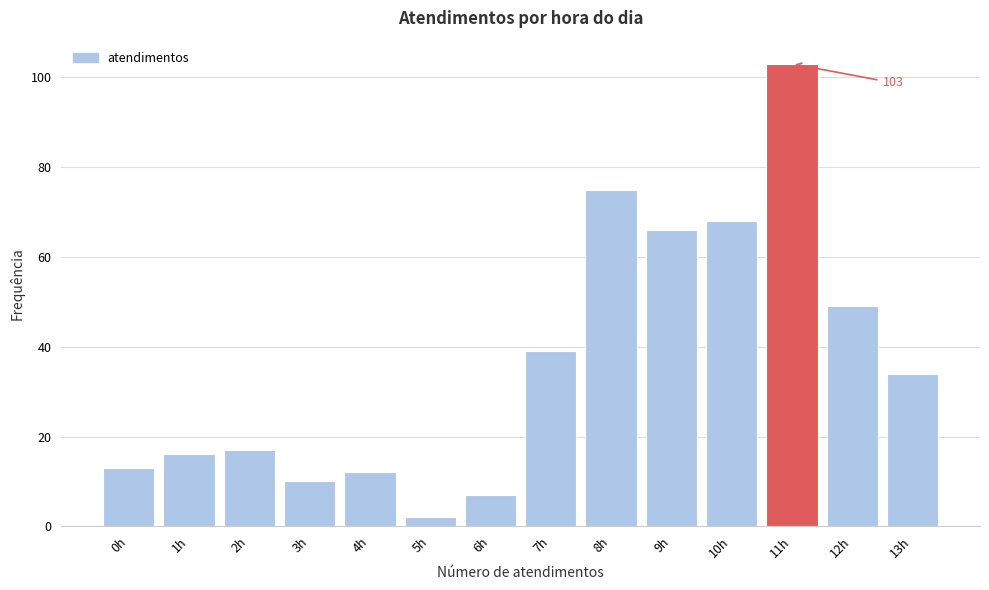

Reading left to right, extract all data points from this chart.

0h=13	1h=16	2h=17	3h=10	4h=12	5h=2	6h=7	7h=39	8h=75	9h=66	10h=68	11h=103	12h=49	13h=34